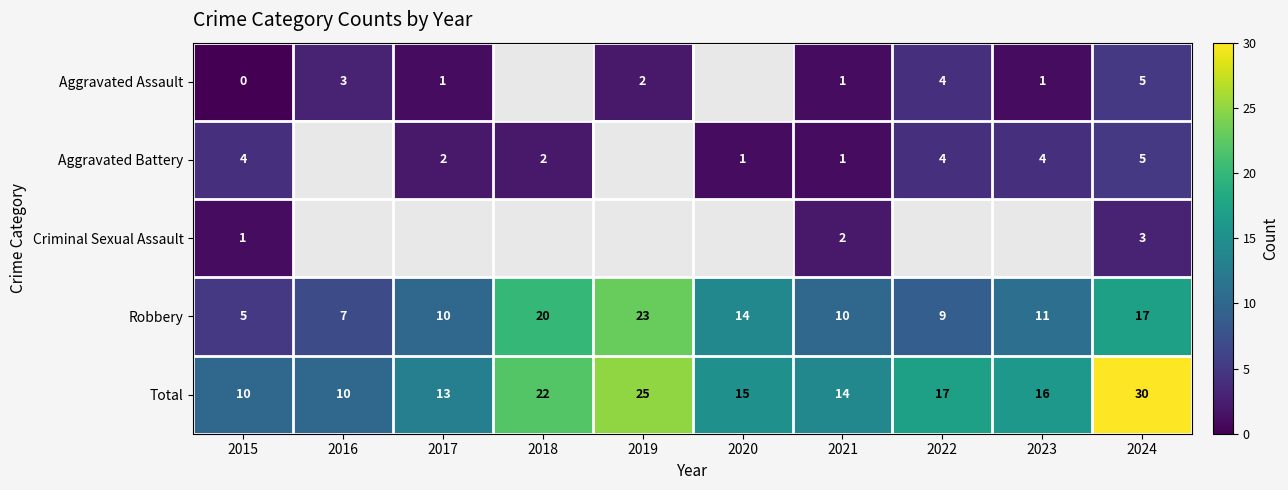

True or false: Criminal Sexual Assault has a value of 0 at 2015.

False